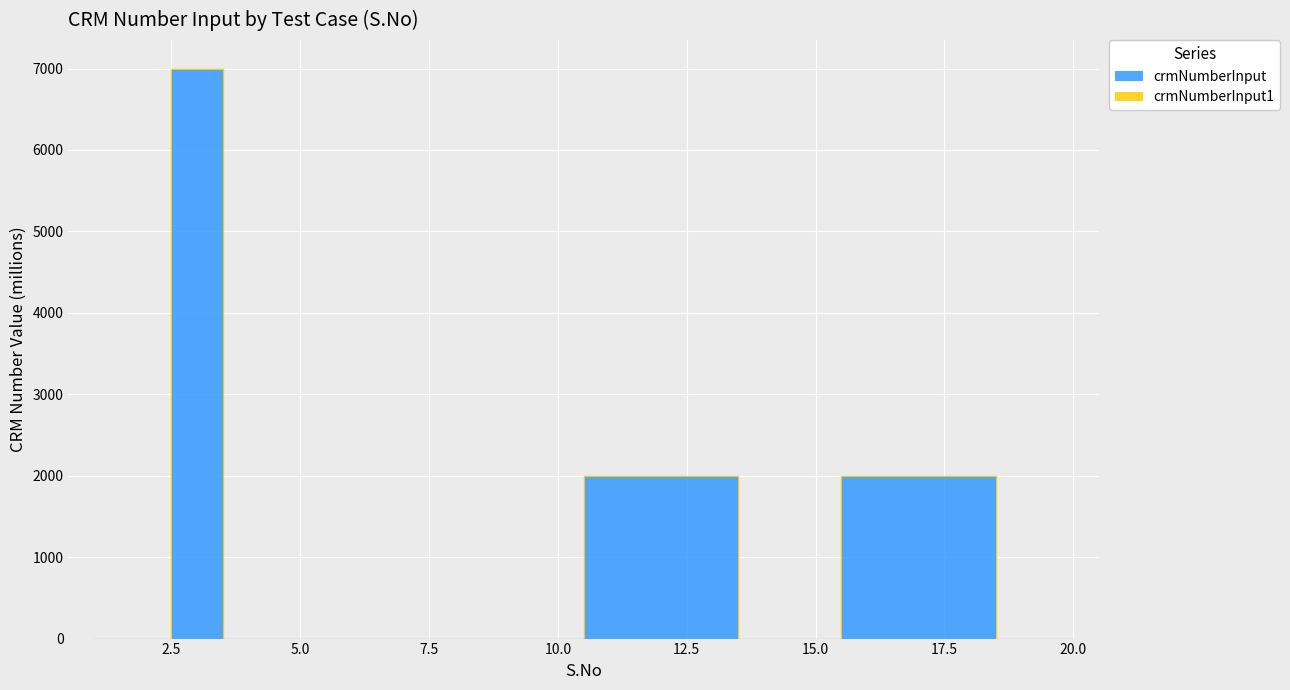

Reading right to left, transcribe all the data shown in this chart.

20=0.0	19=0.0	18=2000.2	17=2000.1	16=2000.1	15=0.0	14=0.0	13=2000.1	12=2000.1	11=2000.1	10=0.0	9=0.0	8=0.0	7=0.0	6=0.0	5=0.0	4=0.0	3=7000.1	2=0.0	1=0.0